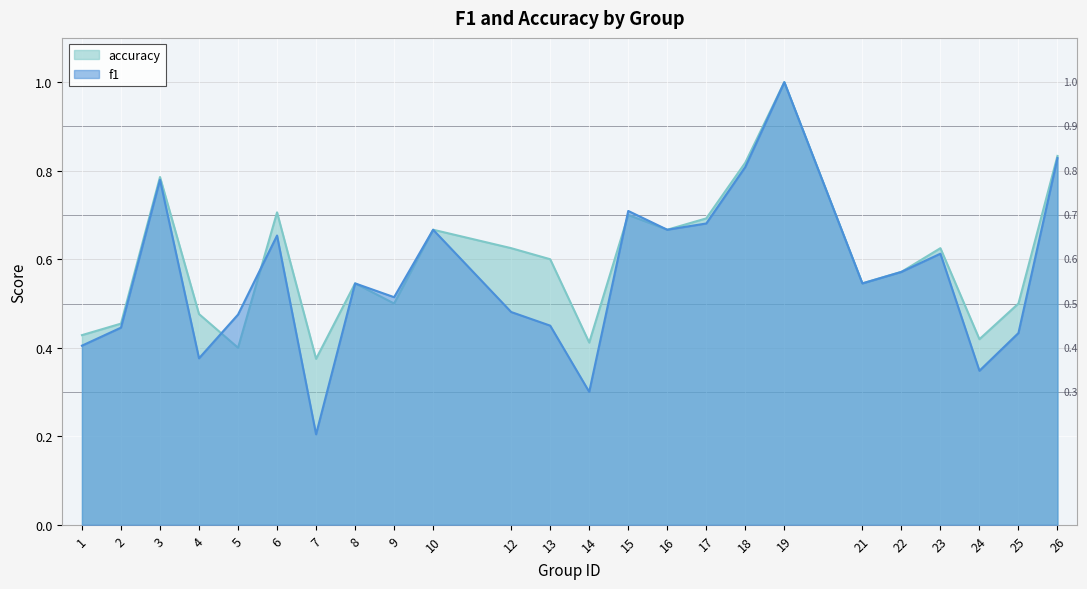

Reading left to right, what are all the values shown in this chart?

f1: 0.4	0.4	0.8	0.4	0.5	0.7	0.2	0.5	0.5	0.7	0.5	0.5	0.3	0.7	0.7	0.7	0.8	1.0	0.5	0.6	0.6	0.3	0.4	0.8
accuracy: 0.4	0.5	0.8	0.5	0.4	0.7	0.4	0.5	0.5	0.7	0.6	0.6	0.4	0.7	0.7	0.7	0.8	1.0	0.5	0.6	0.6	0.4	0.5	0.8